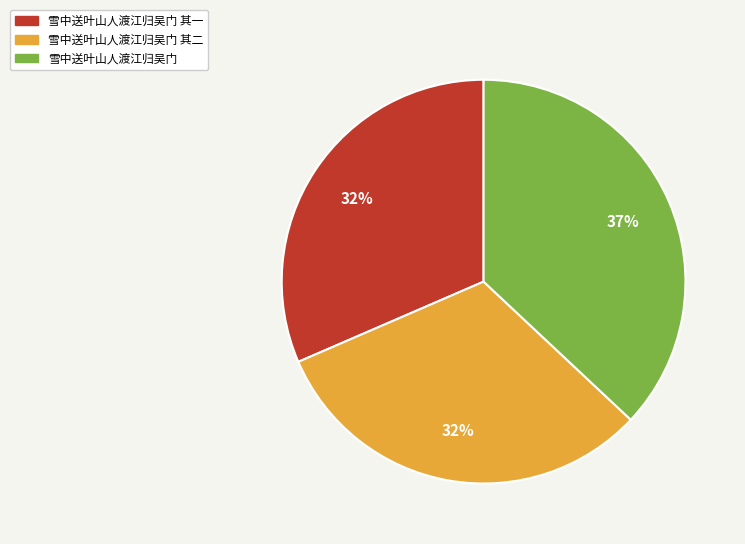

Is there any slice that represents more than half of the pie?

No